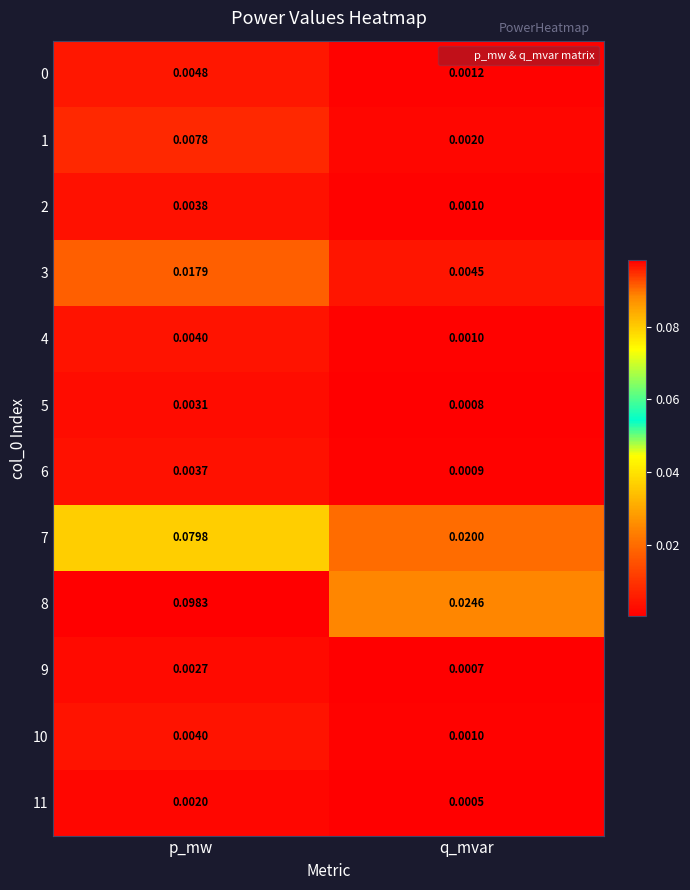

At which label does 3 reach its peak?

p_mw